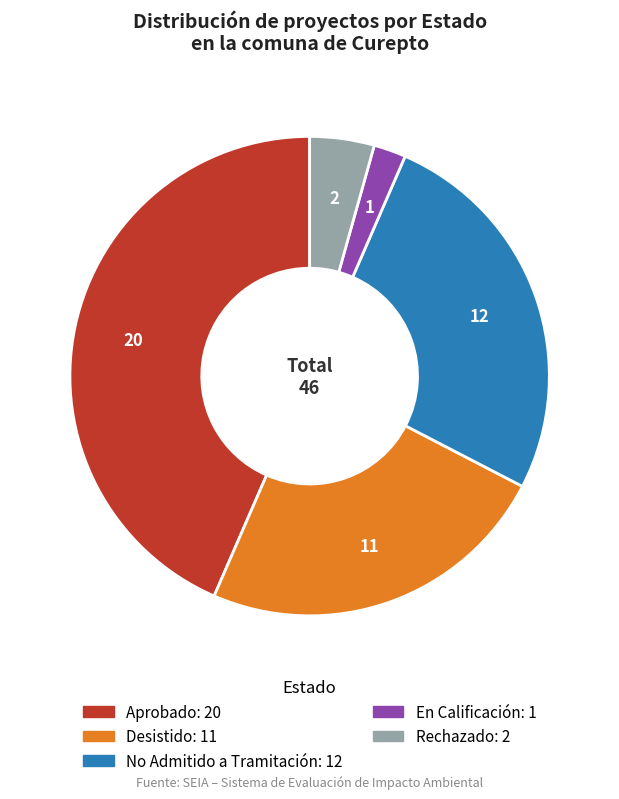

True or false: Rechazado accounts for 4% of the total.

True